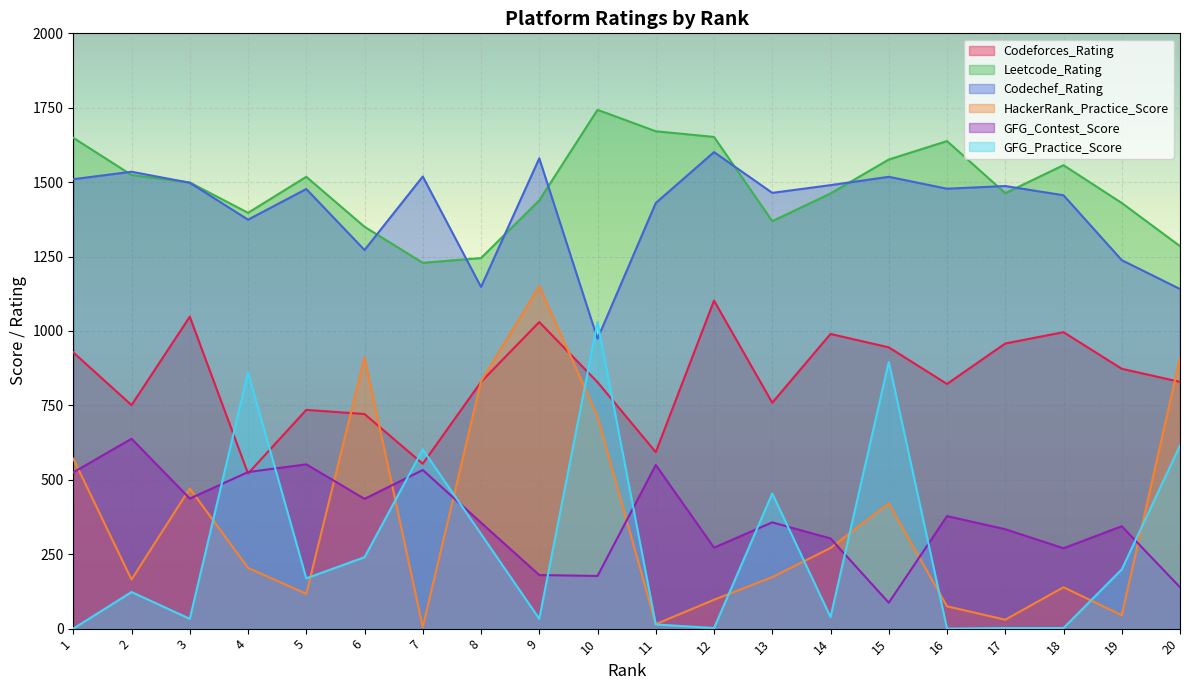

At which label does GFG_Contest_Score reach its peak?

2